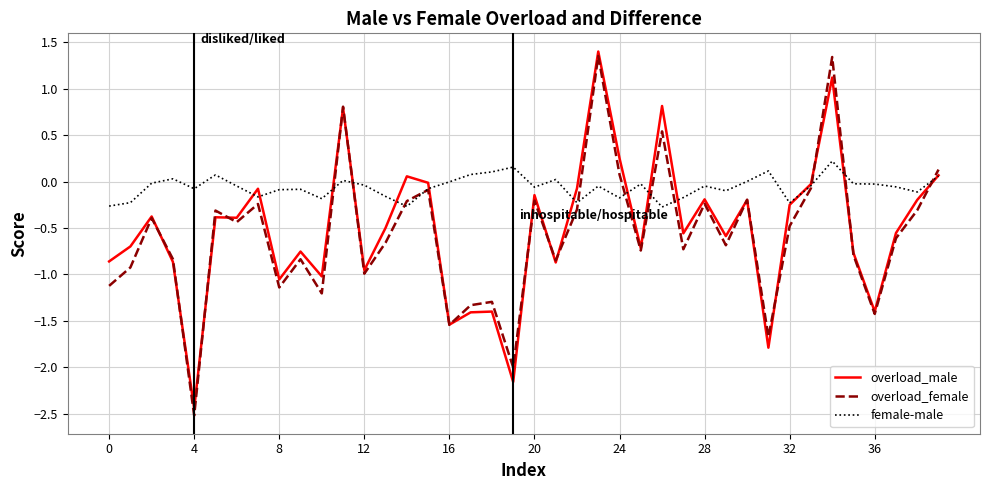

What is the minimum value for female-male?

-0.3